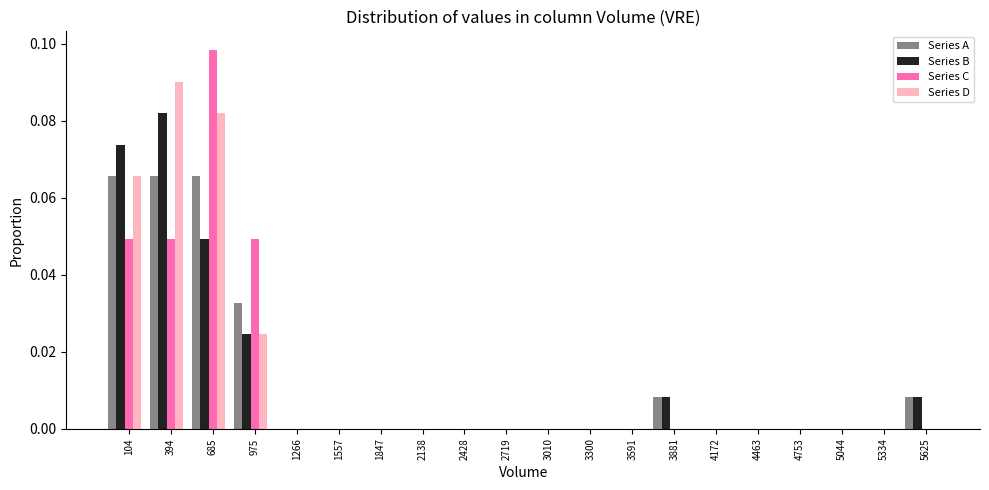

Which series changed the most between 685 and 2138?

Series C